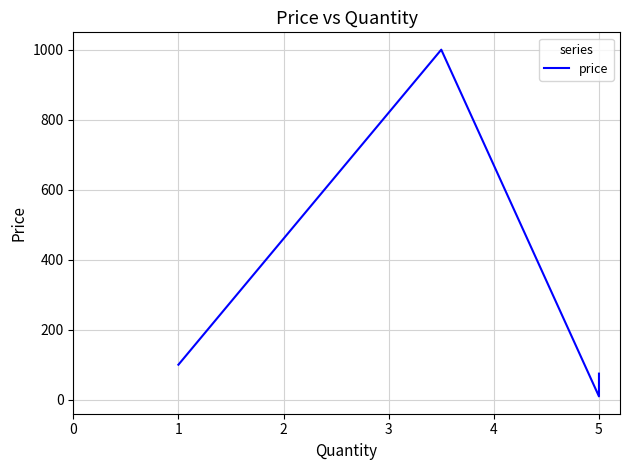

How many interior local valleys (lower than both neighbors) does the data have?

1